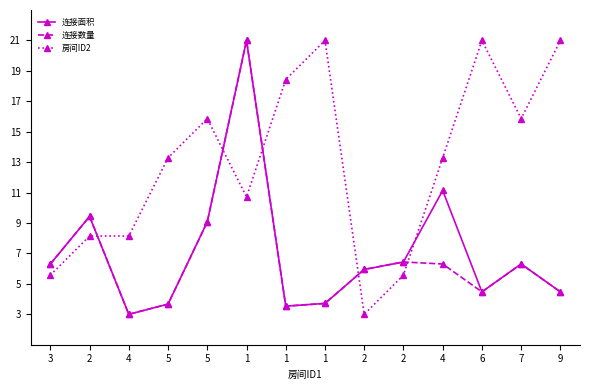

Which series has the widest spread of values?

连接面积